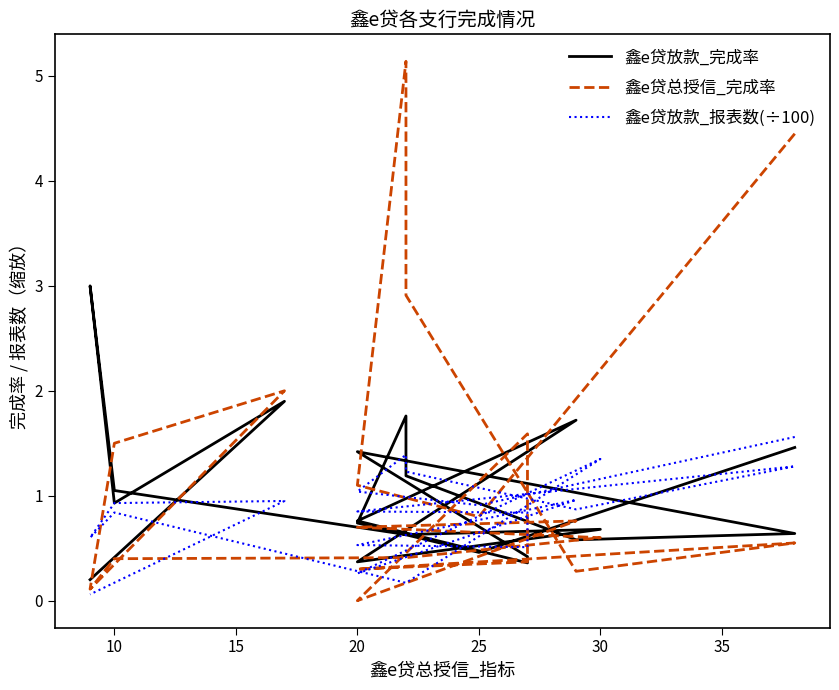

How many times do 鑫e贷放款_完成率 and 鑫e贷总授信_完成率 cross each other?

7